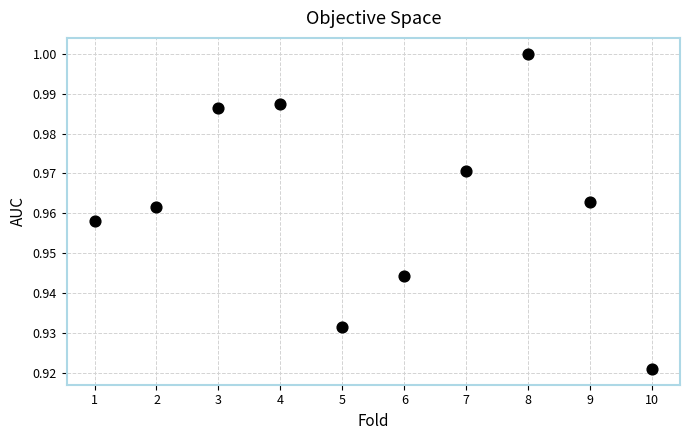

What is the range of X values (max minus min)?

9.0